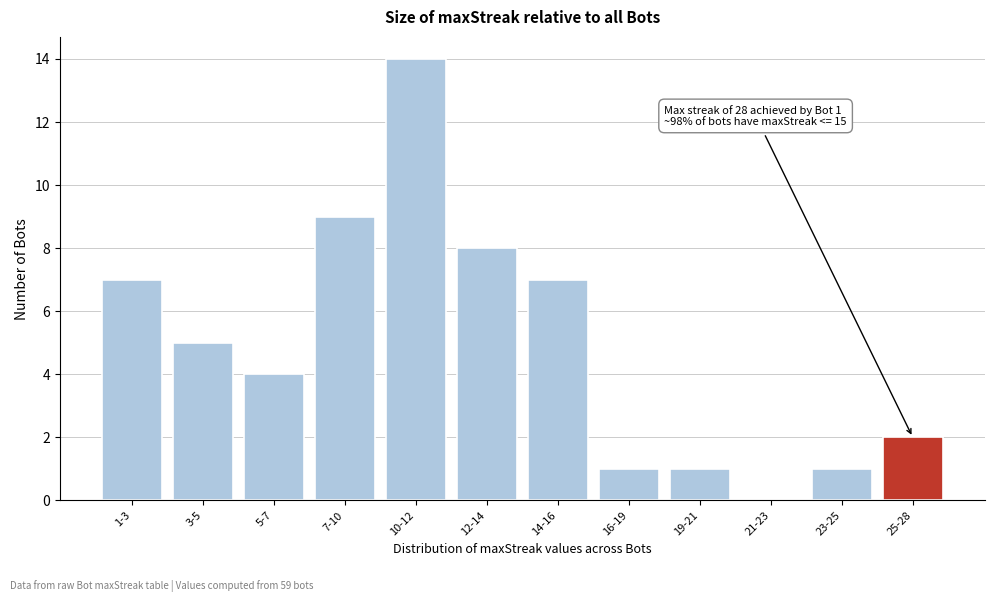

Reading right to left, transcribe all the data shown in this chart.

25-28=2	23-25=1	21-23=0	19-21=1	16-19=1	14-16=7	12-14=8	10-12=14	7-10=9	5-7=4	3-5=5	1-3=7